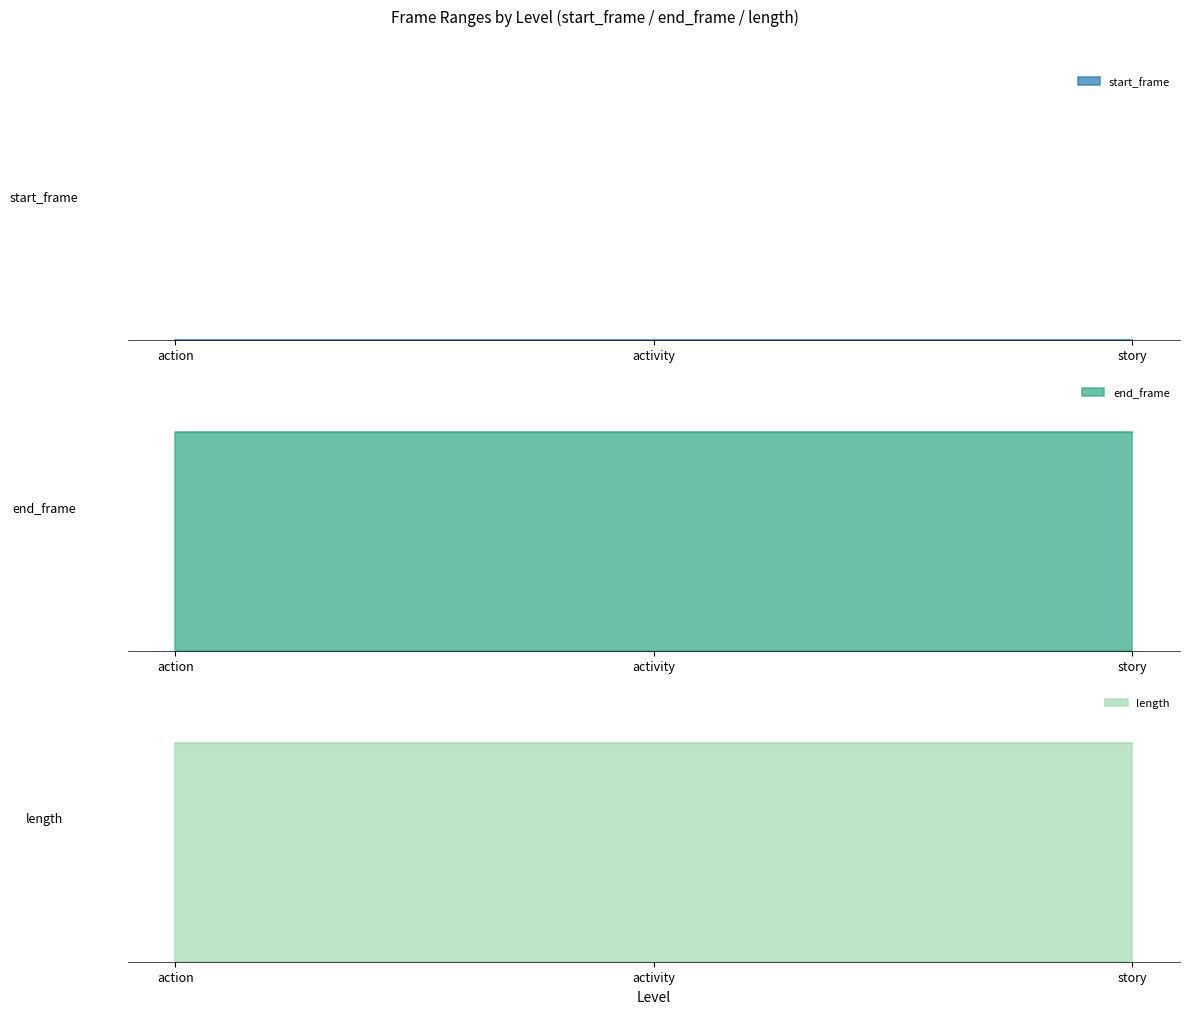

Rank the series by their maximum value, from lowest to highest.

start_frame, end_frame, length